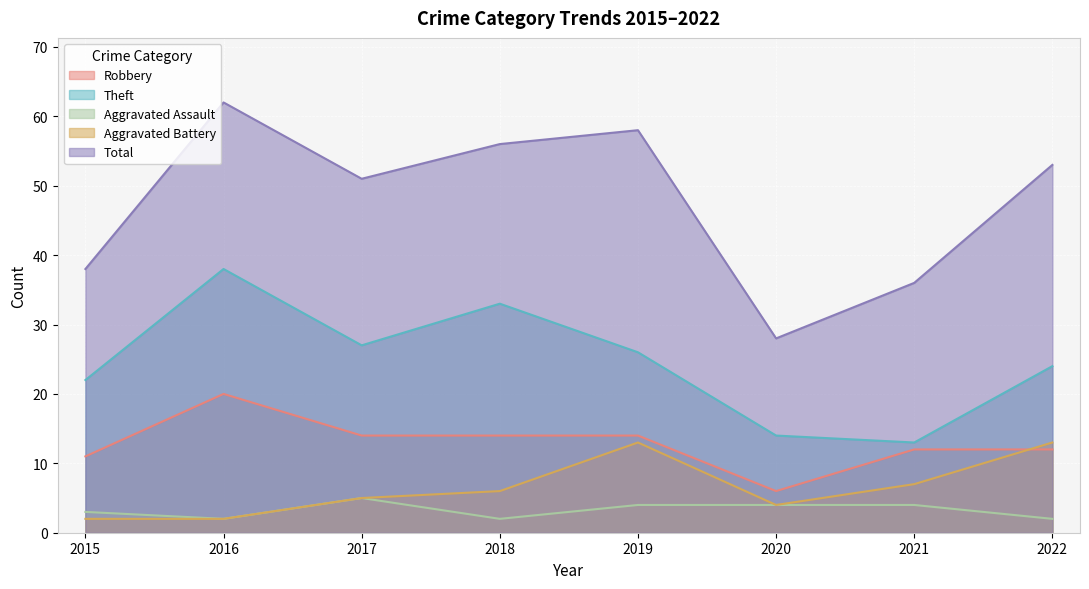

Which series has the widest spread of values?

Total